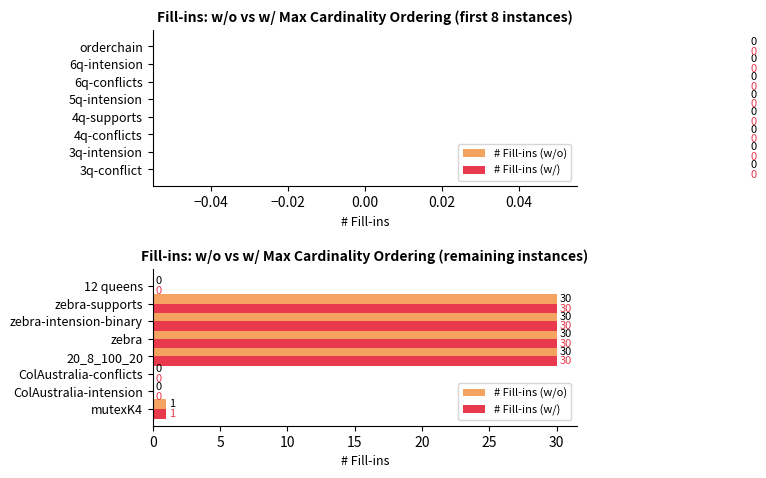

Is it true that # Fill-ins (w/o) equals 30 at 20_8_100_20?

True